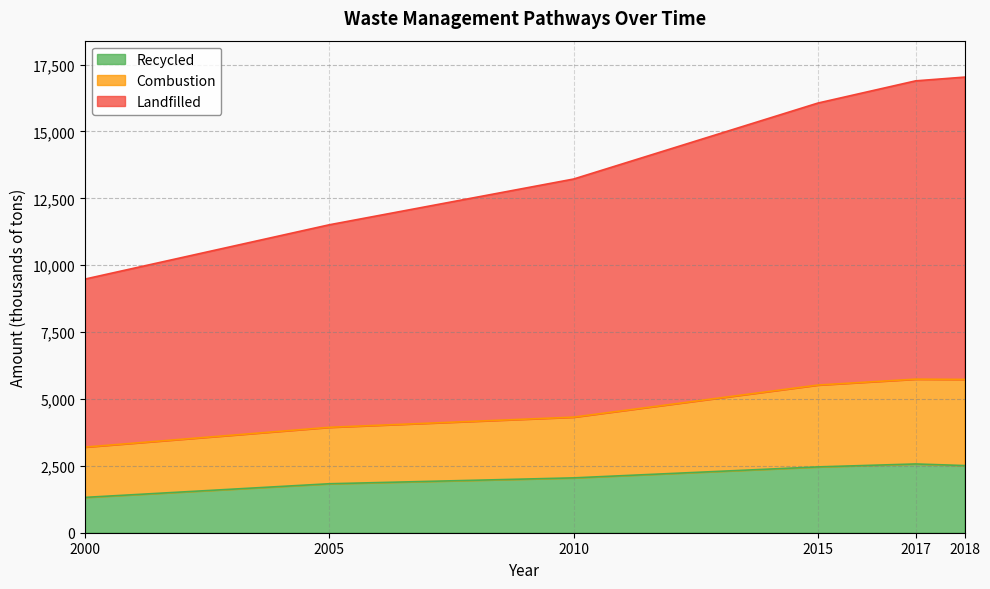

The value of Recycled at 2017 is 2570. True or false?

True